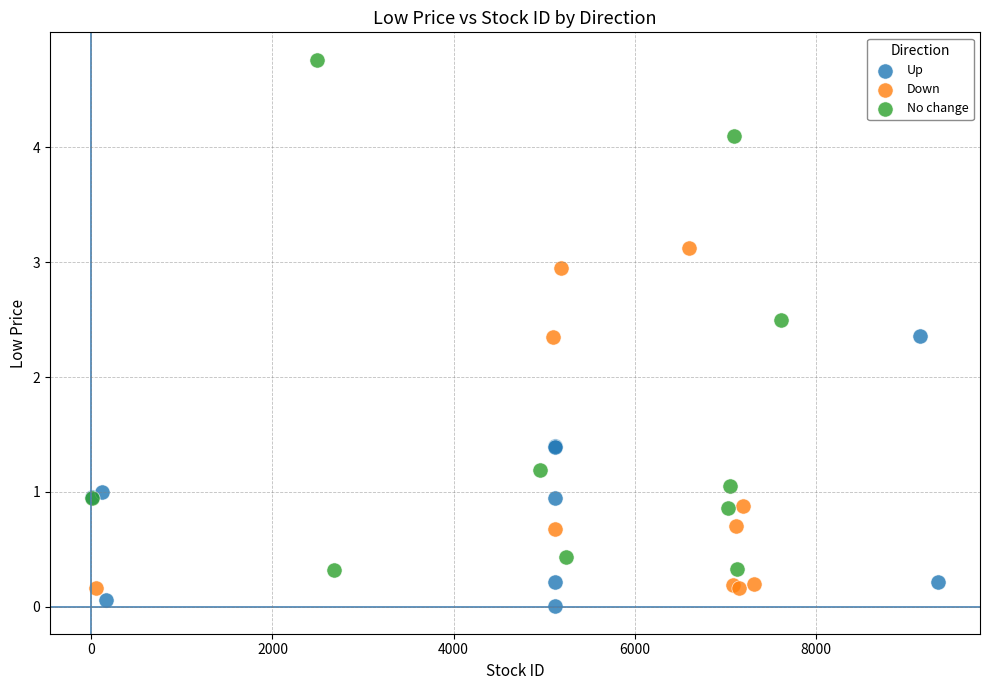

Which series contains the highest Y value?

No change